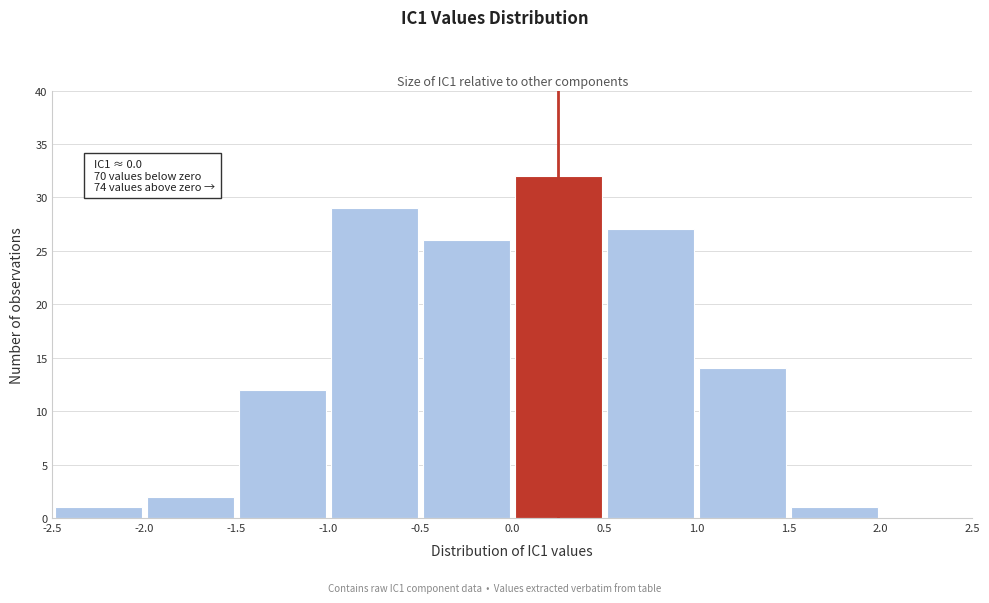

Over which range of the x-axis is the bar tallest?

0.0 to 0.5